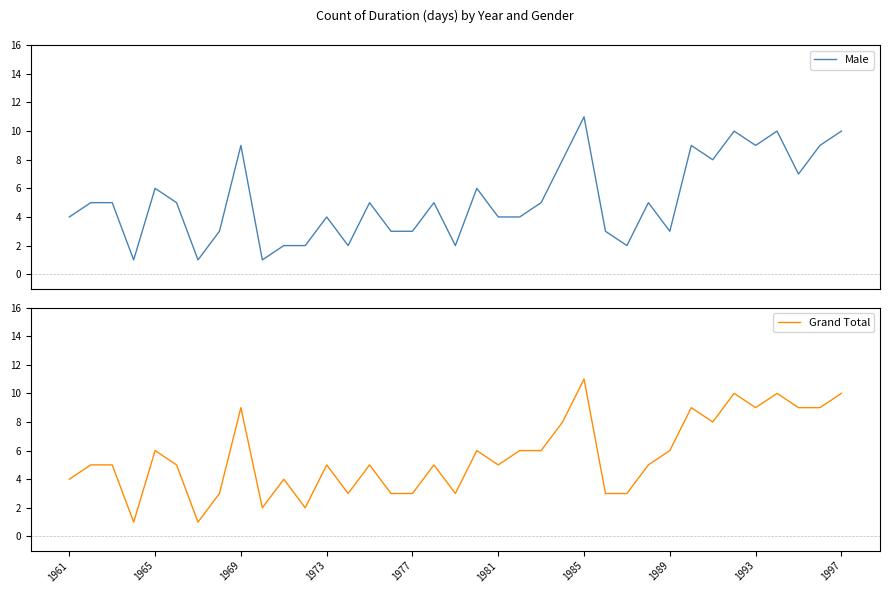

Rank the series by their maximum value, from highest to lowest.

Male, Grand Total